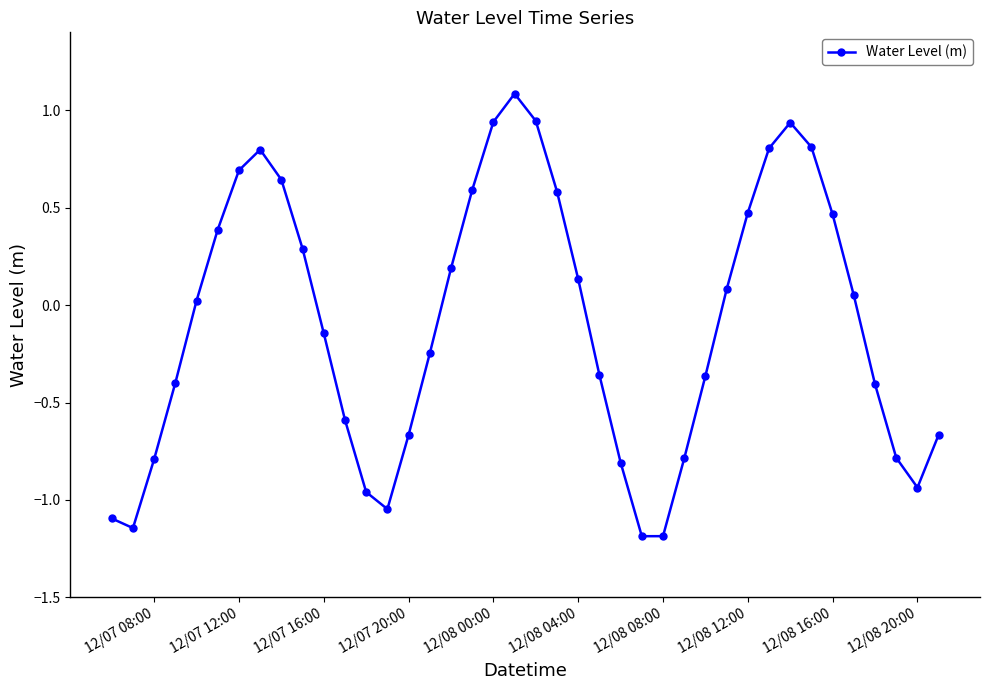

What is the difference between the second highest and minimum values?

2.1